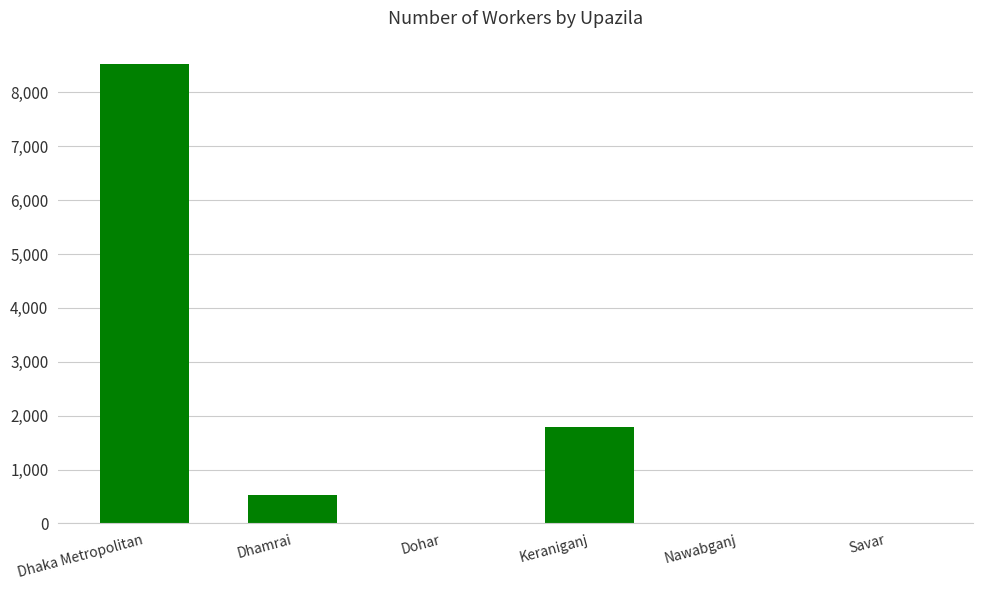

The chart shows a value of 0 at Nawabganj. True or false?

True